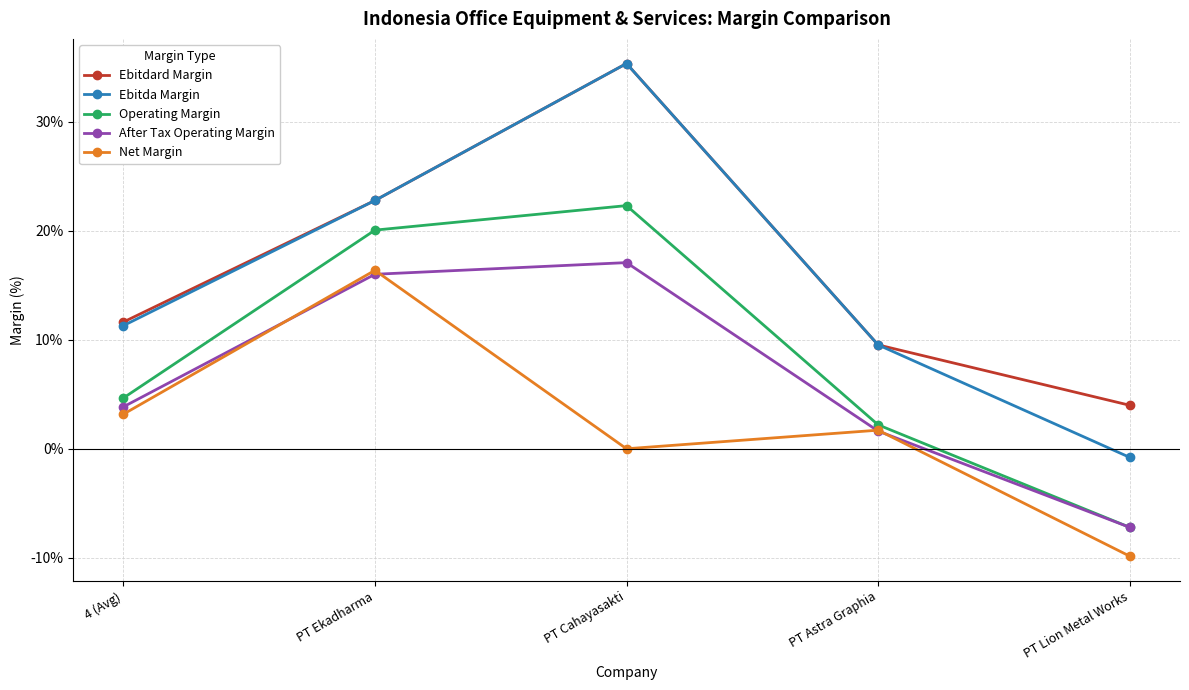

Reading right to left, what are all the values shown in this chart?

Ebitdard Margin: 4.0	9.5	35.3	22.8	11.6
Ebitda Margin: -0.8	9.5	35.3	22.8	11.3
Operating Margin: -7.2	2.2	22.3	20.0	4.7
After Tax Operating Margin: -7.2	1.6	17.1	16.0	3.8
Net Margin: -9.8	1.7	0.0	16.4	3.2